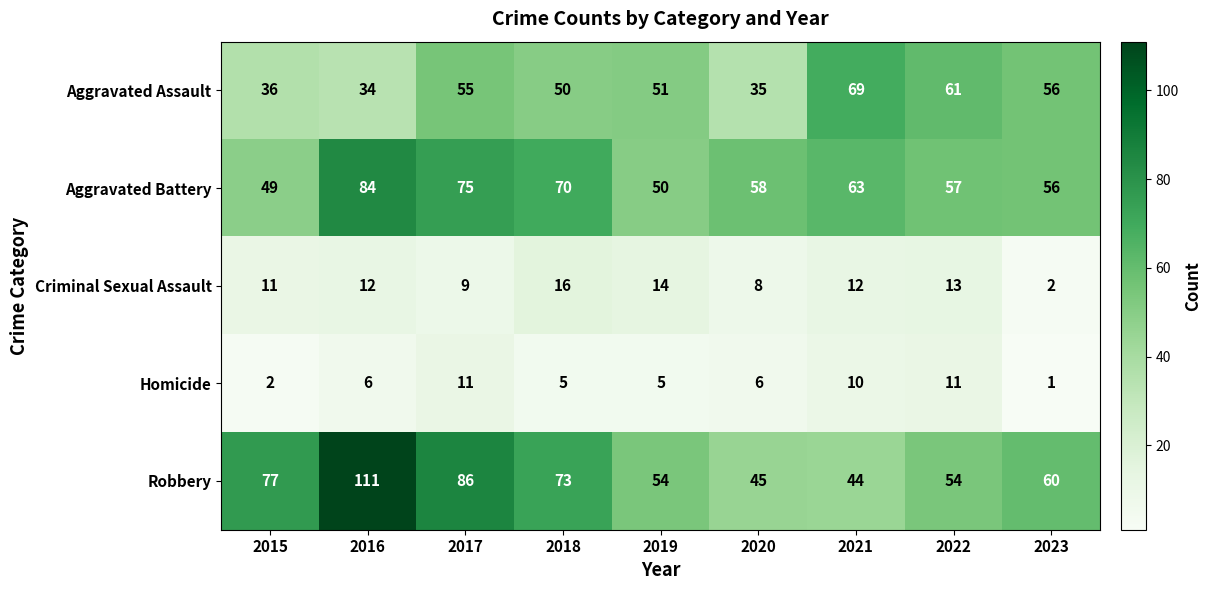

What is the spread (max minus min) of values at 2016?

105